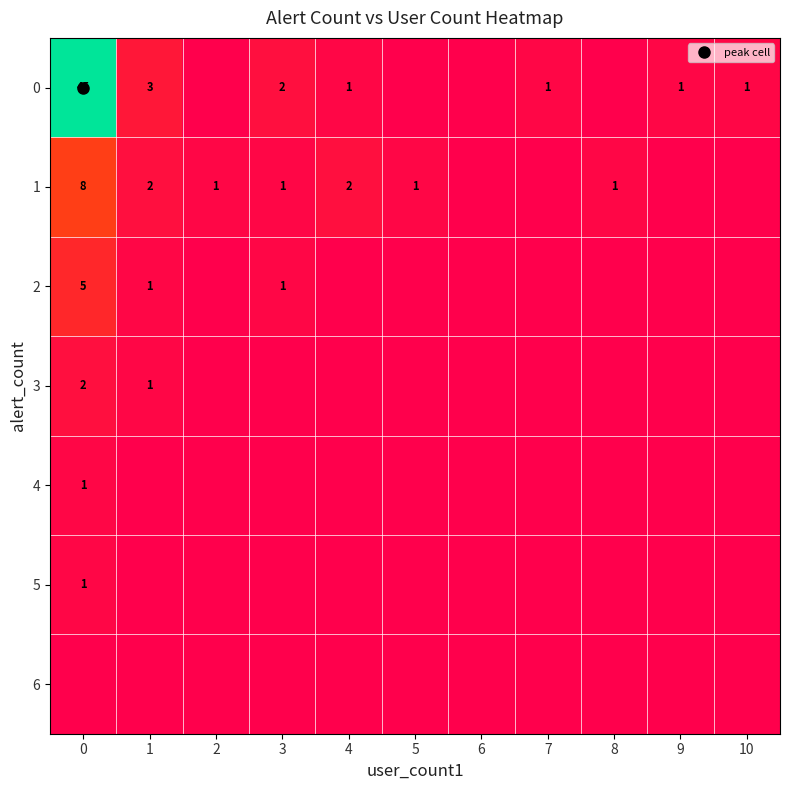

What is the difference between the 5 values at 0 and 8?

1